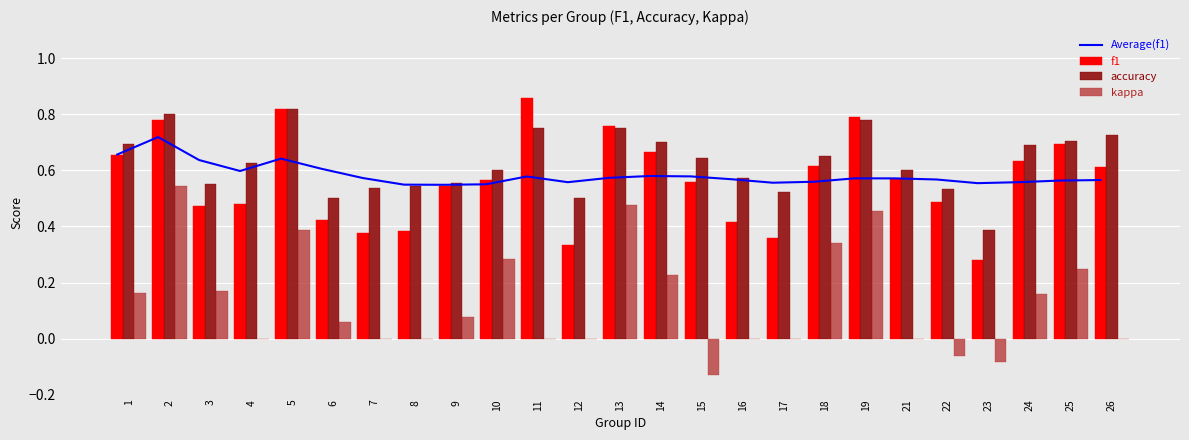

What is the difference between the second highest and minimum values in the kappa series?

0.6